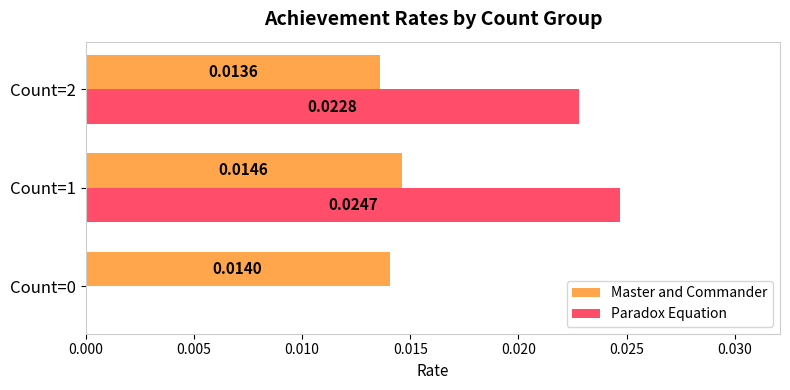

At which category is the sum across all series the highest?

Count=1